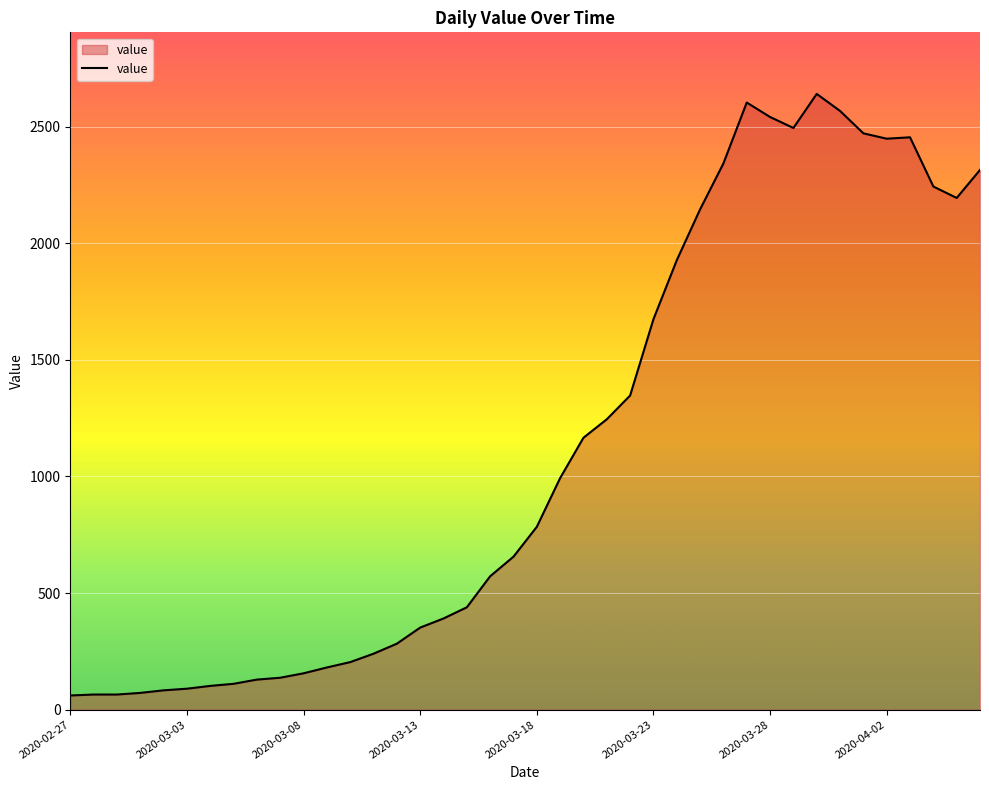

What is the minimum value shown in the chart?

61